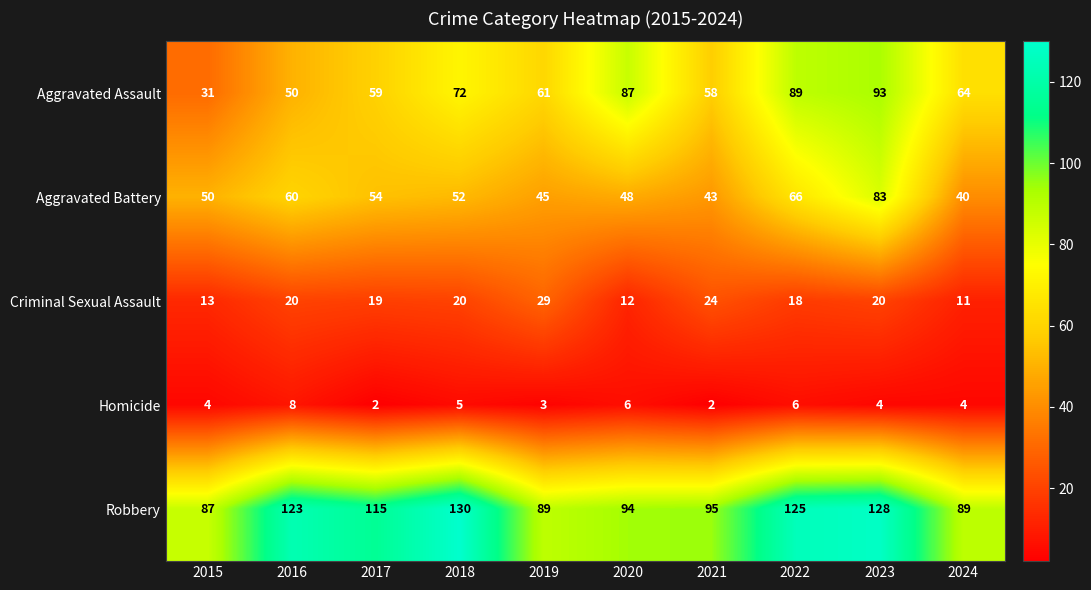

The Homicide series shows 3 at 2022. True or false?

False